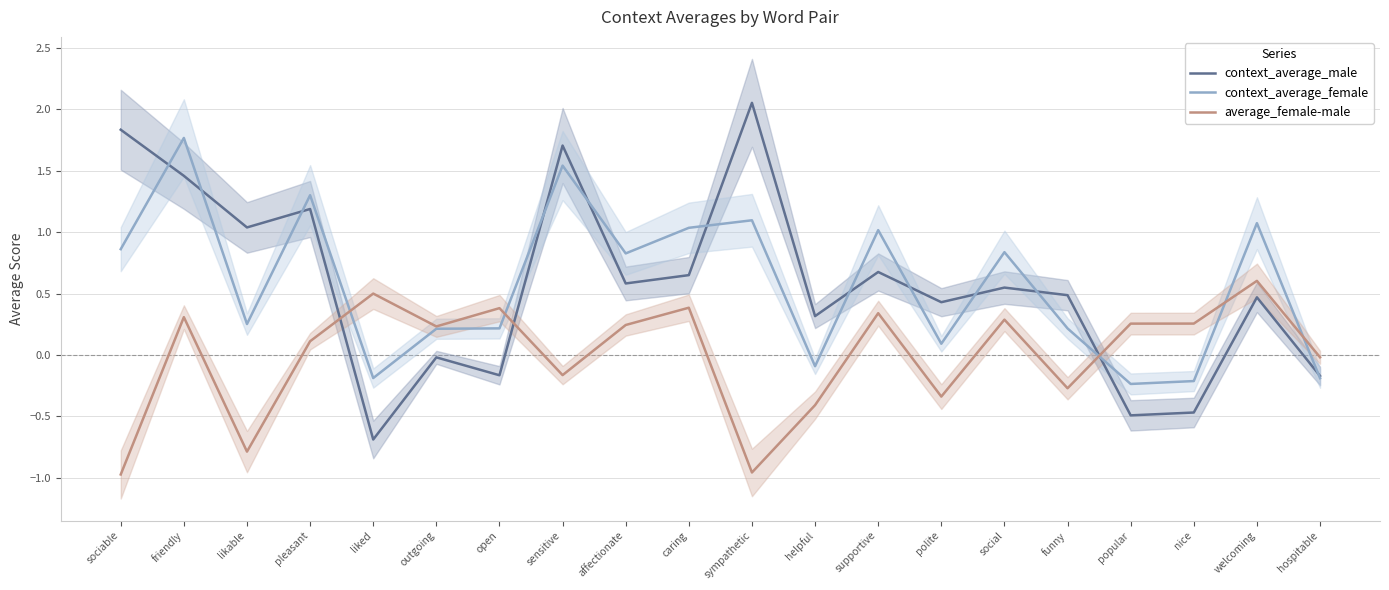

Between sociable and friendly, which series saw the biggest shift?

average_female-male